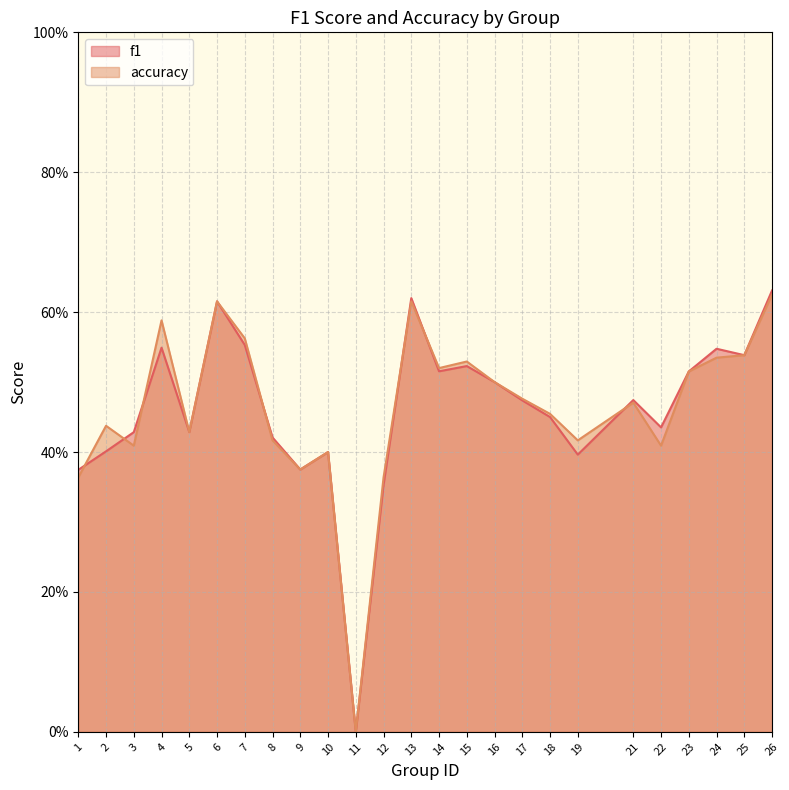

Is the value of accuracy at 9 greater than the value of f1 at 21?

No